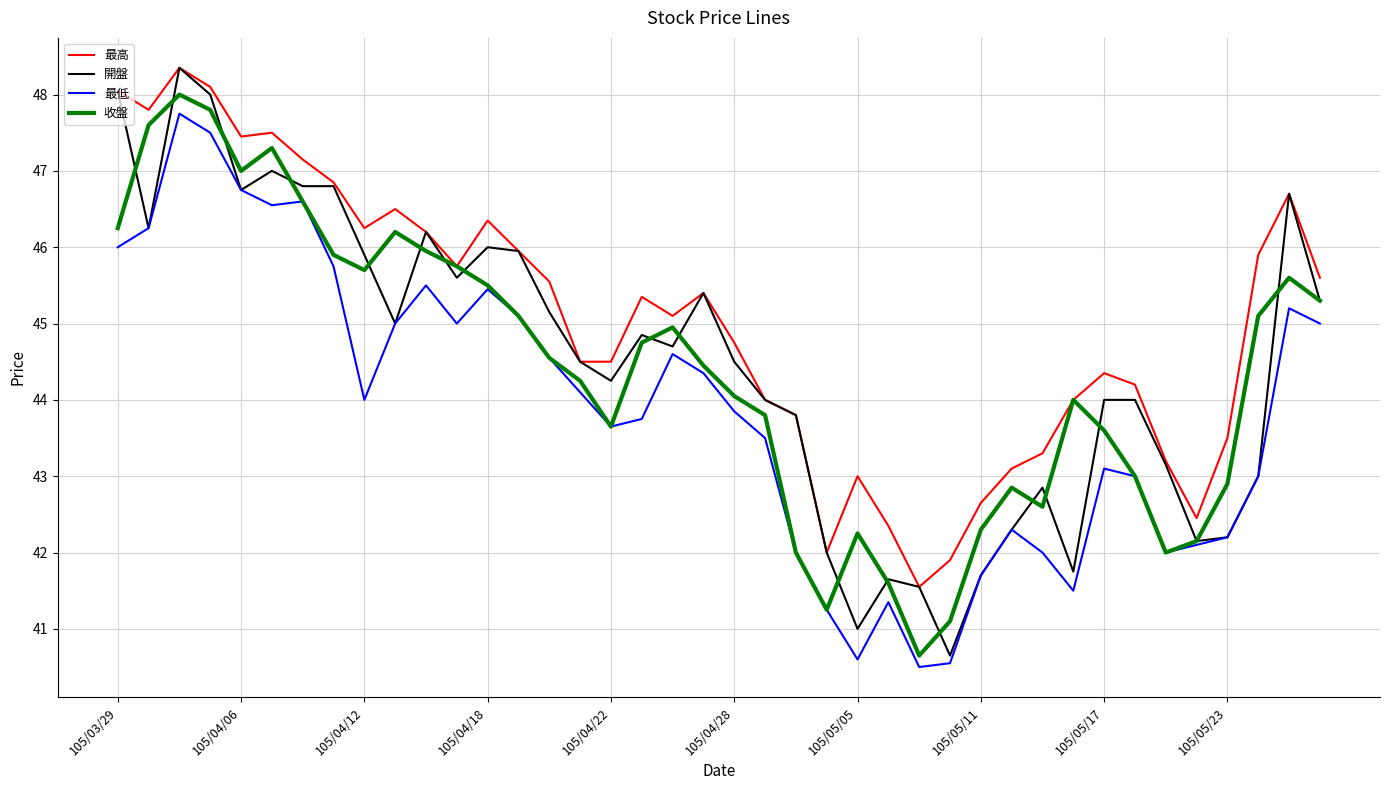

Which series has the largest total across all categories?

最高